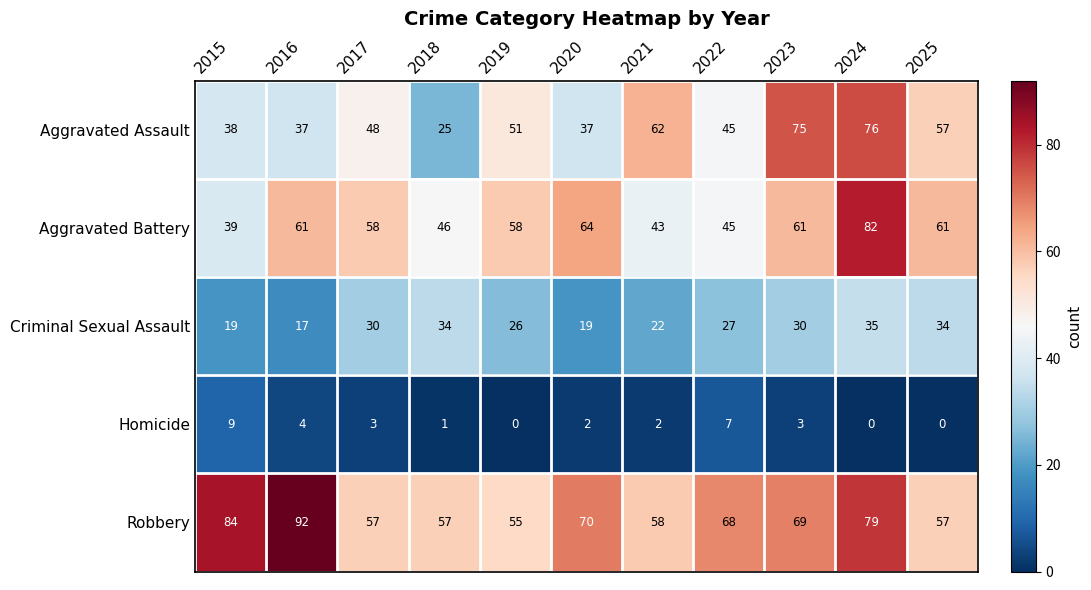

Is the value of Criminal Sexual Assault at 2019 greater than the value of Robbery at 2017?

No